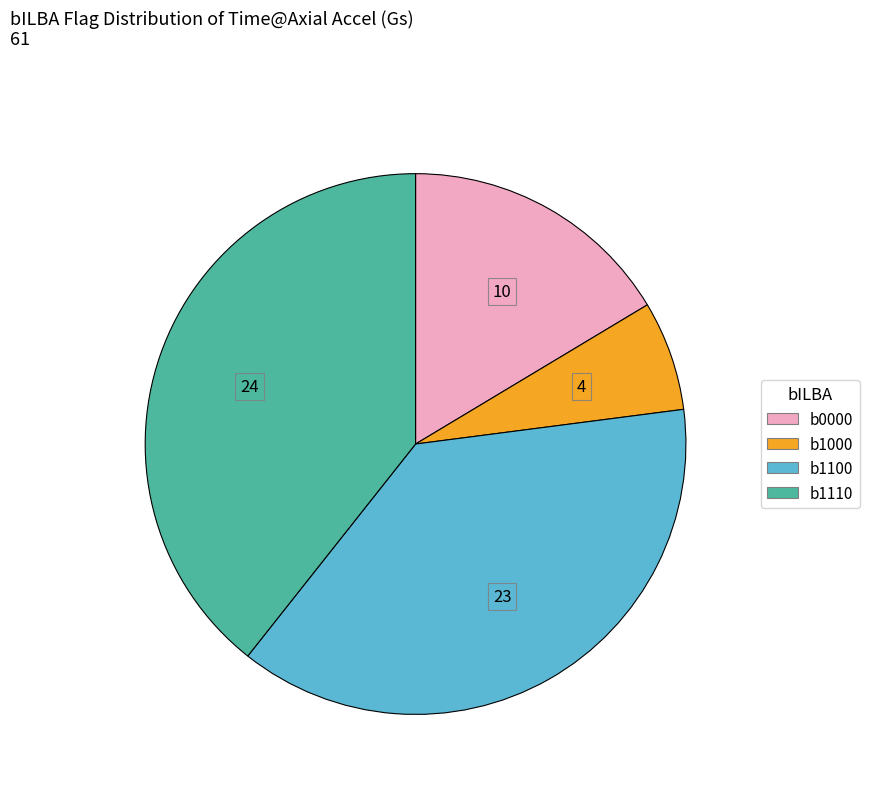

Is it true that b1110 is 30% of the pie?

False